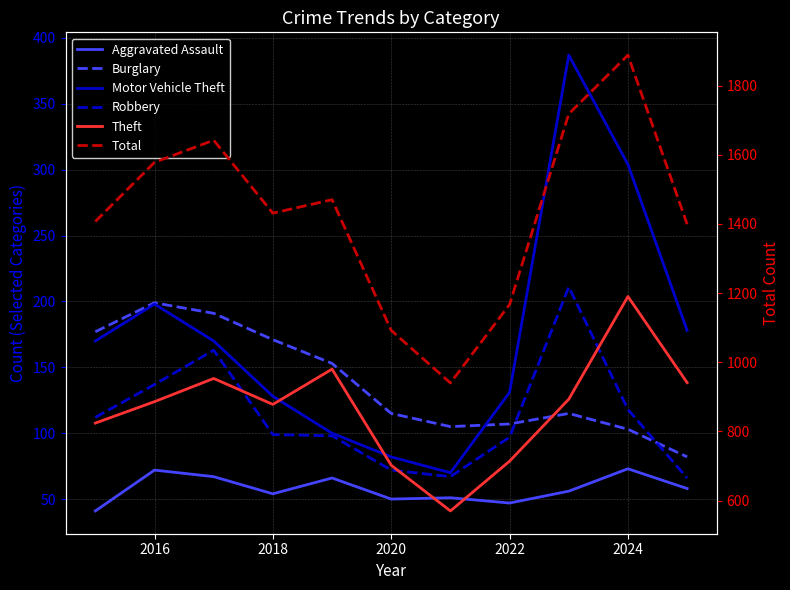

True or false: Motor Vehicle Theft has more than 1 interior local peaks.

True